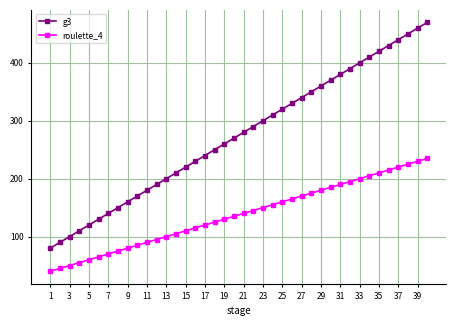

Which series has the largest range (max minus min)?

g3